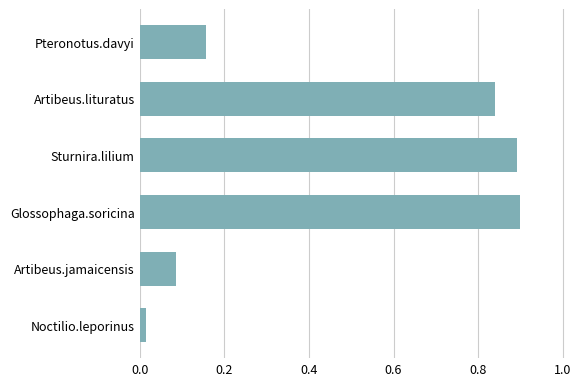

At which category does the chart reach its minimum across all series?

Noctilio.leporinus